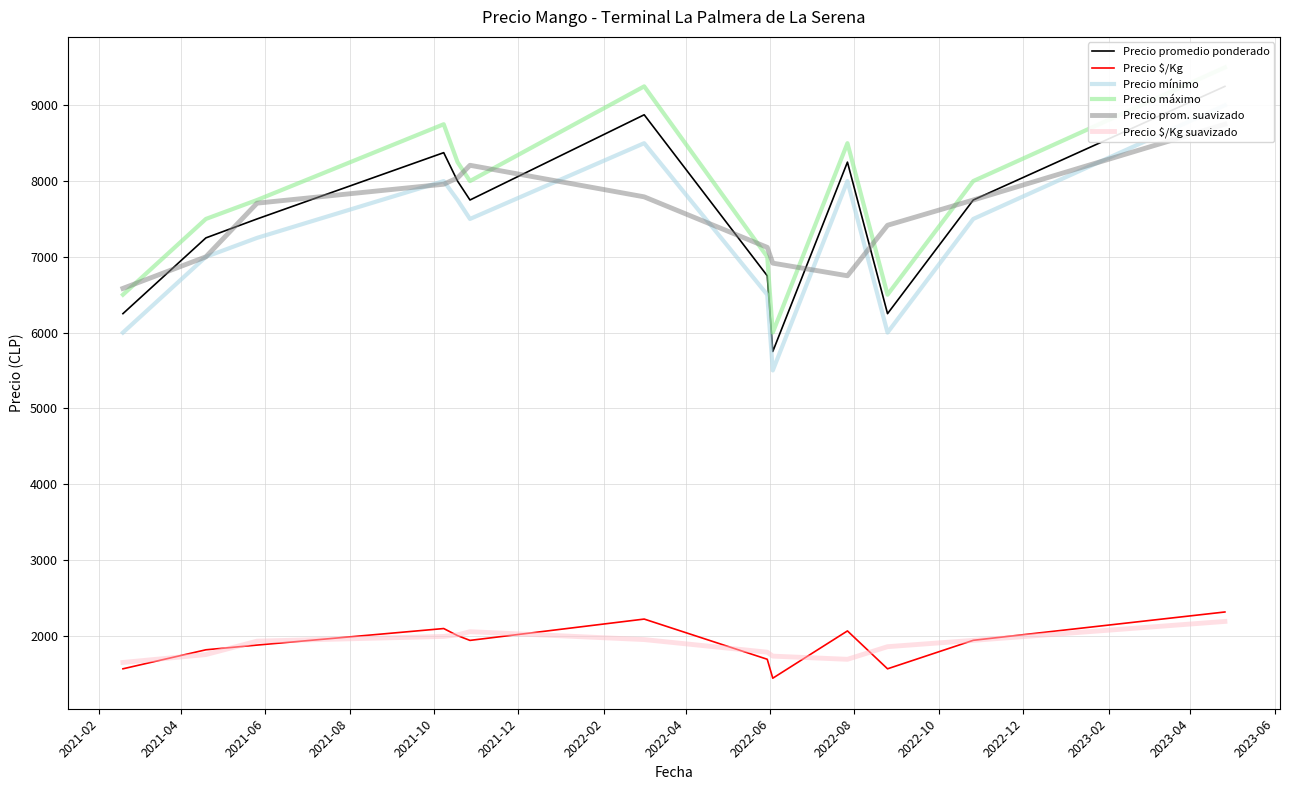

What is the highest value of the Precio $/Kg series?

2312.0